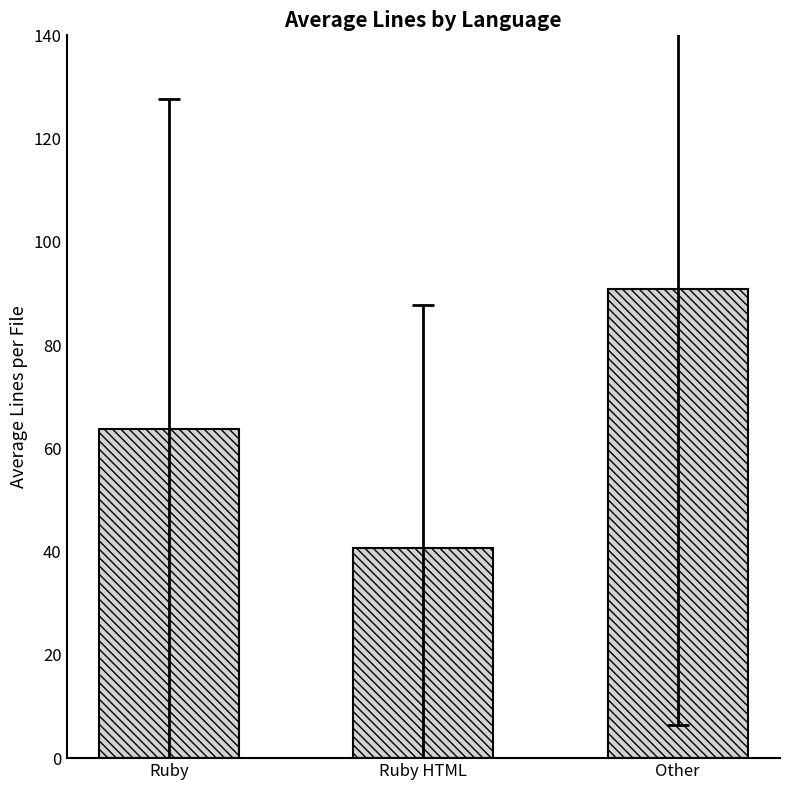

Approximately how many times larger is the value at Ruby HTML compared to Ruby?

0.6